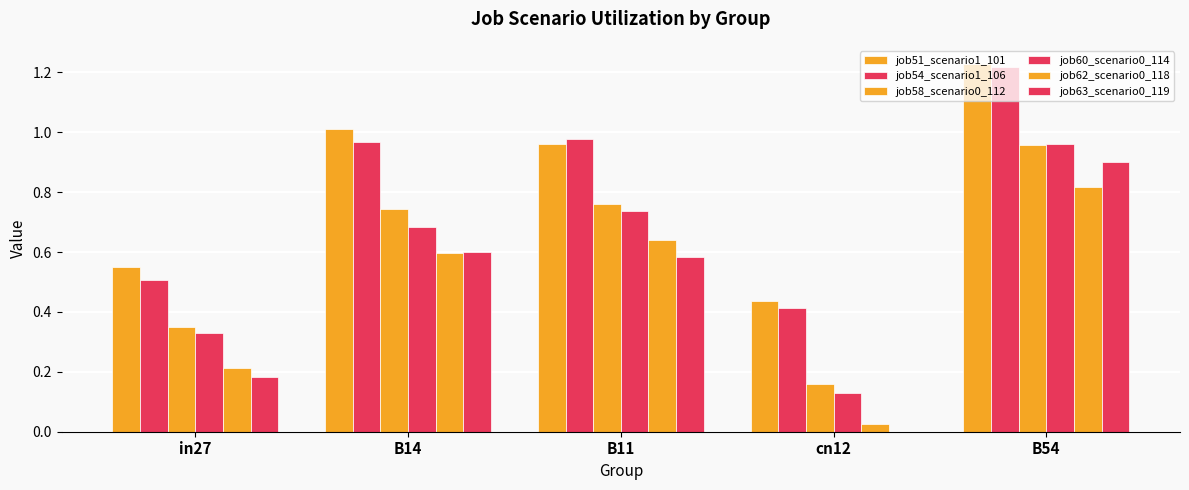

How many categories are shown in the chart?

5